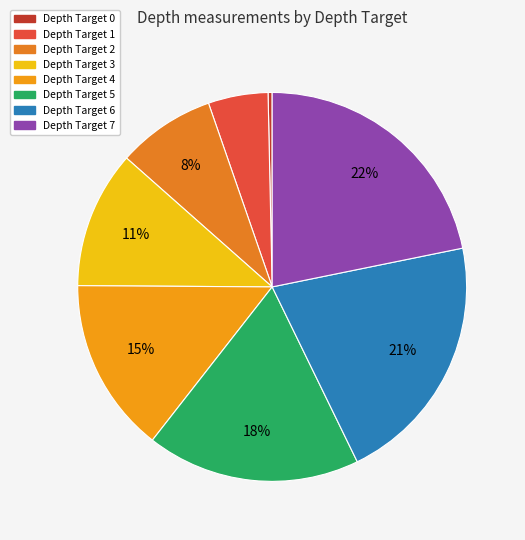

How many slices are in this pie chart?

8